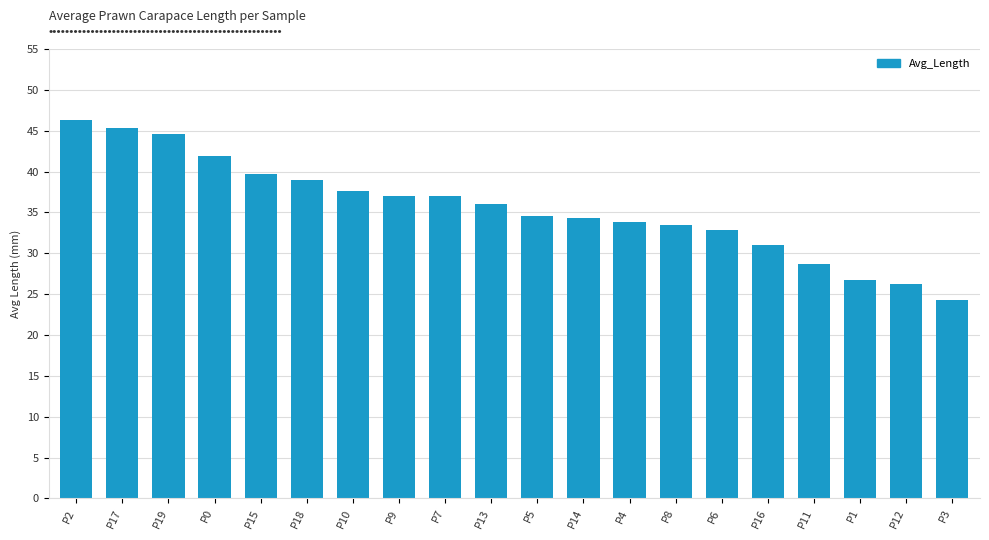

What is the change in value from P0 to P18?

-2.9